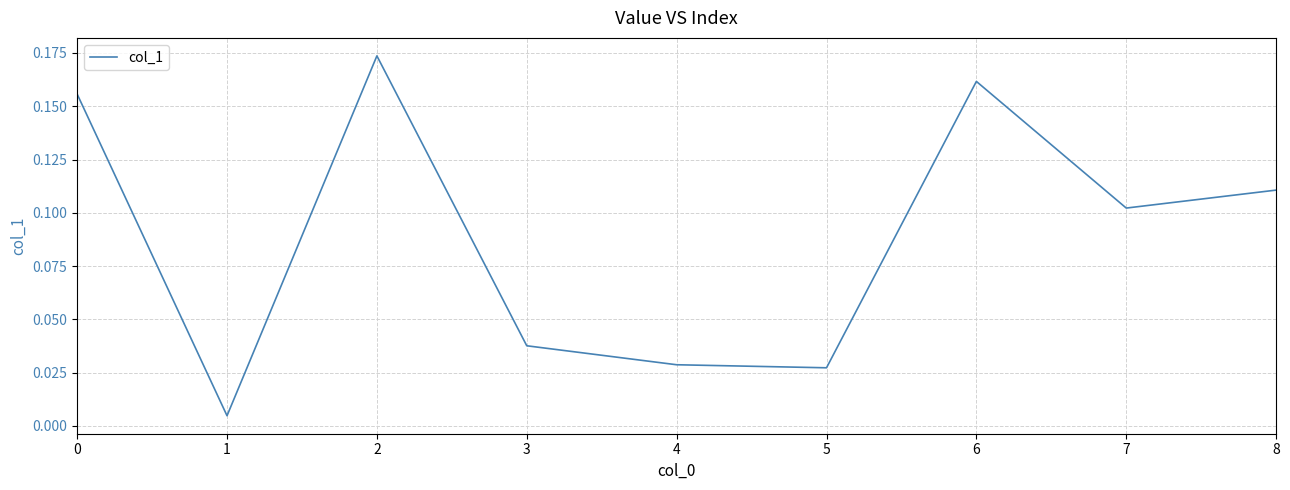

True or false: the data shows 0.2 at 7.

False